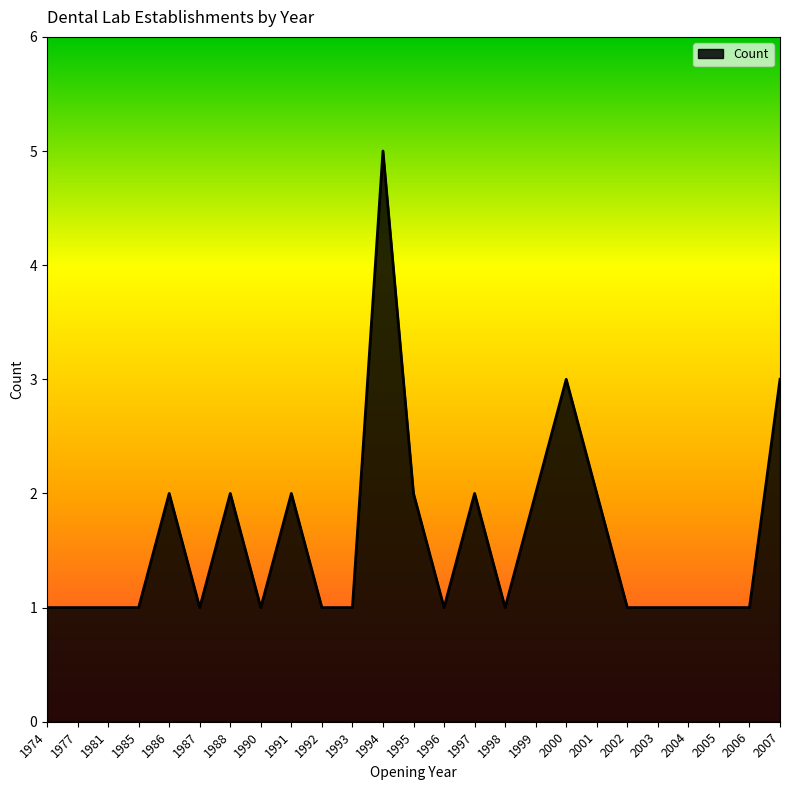

Is it true that the value at 2002 is 1?

True